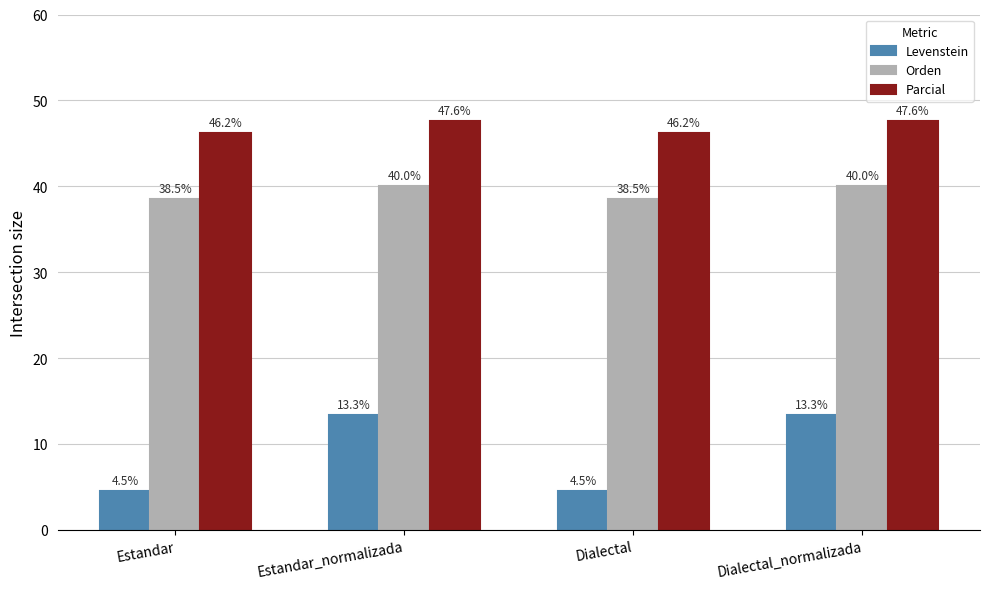

At Estandar_normalizada, list the series in order from smallest to largest.

Levenstein, Orden, Parcial